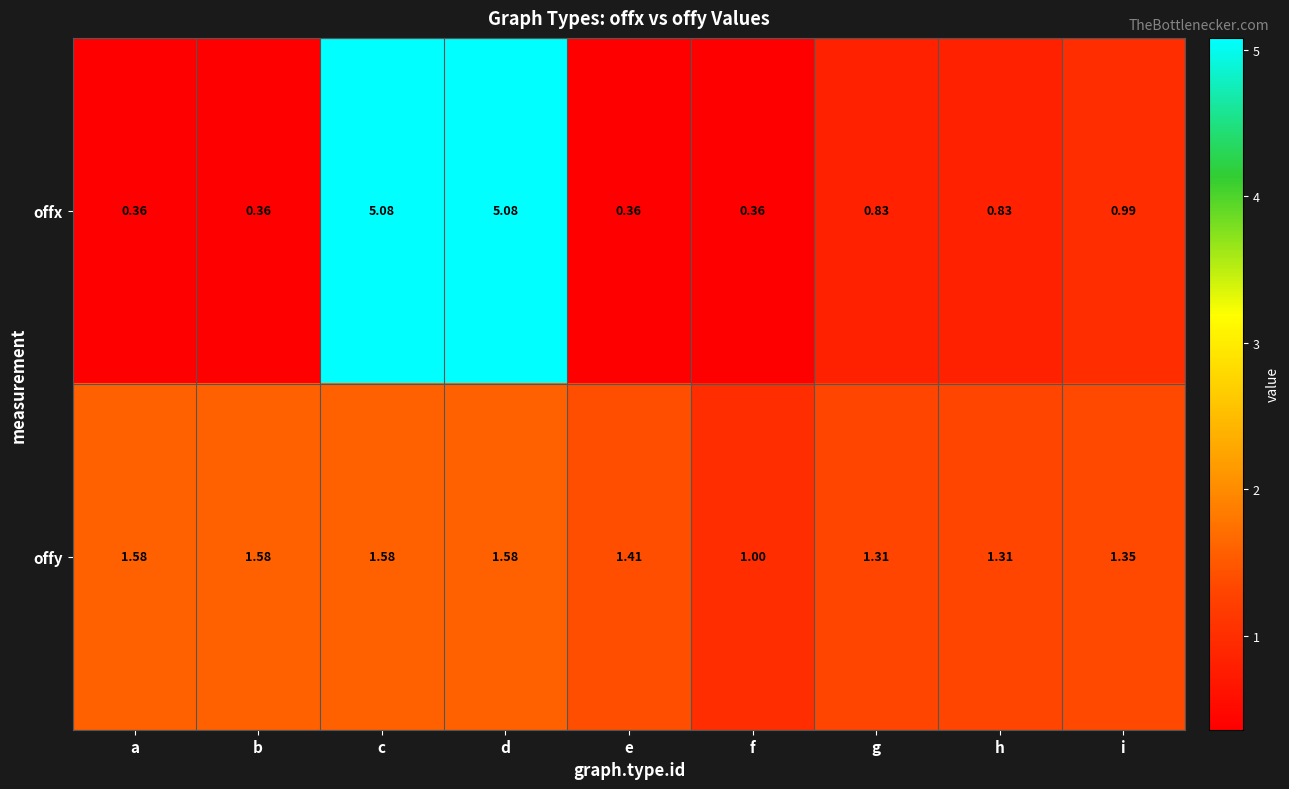

What is the spread (max minus min) of values at f?

0.6